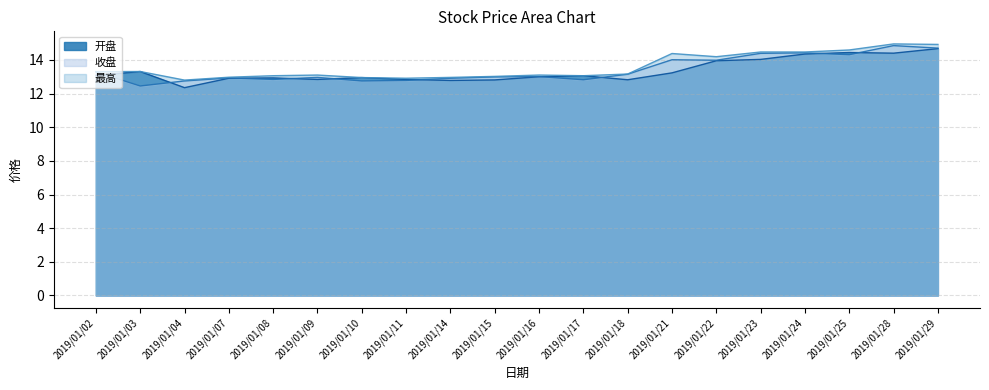

At which category does 开盘 reach its first local valley?

2019/01/04